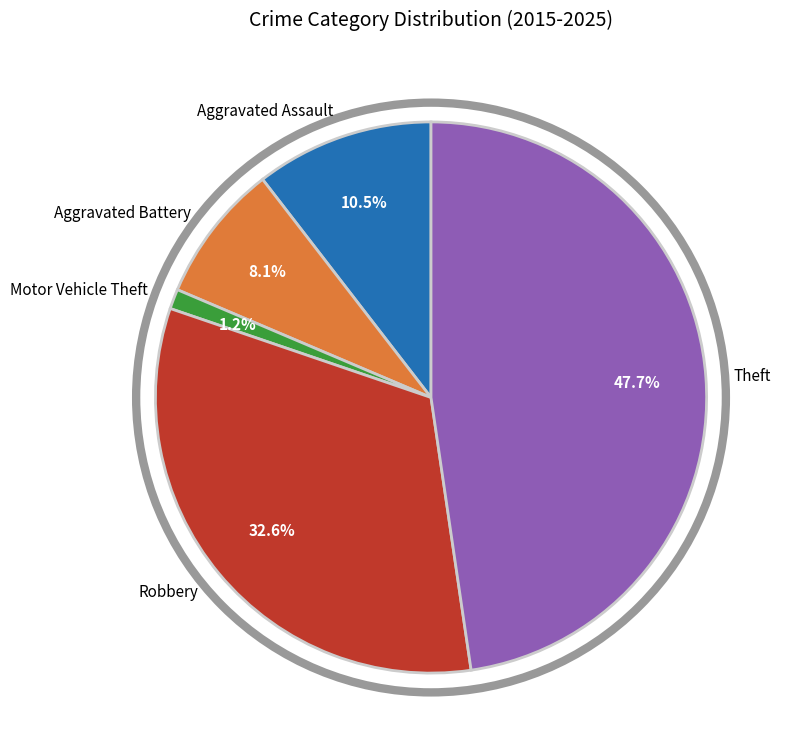

To the nearest percent, what is the difference between the Theft and Aggravated Assault slice percentages?

37%